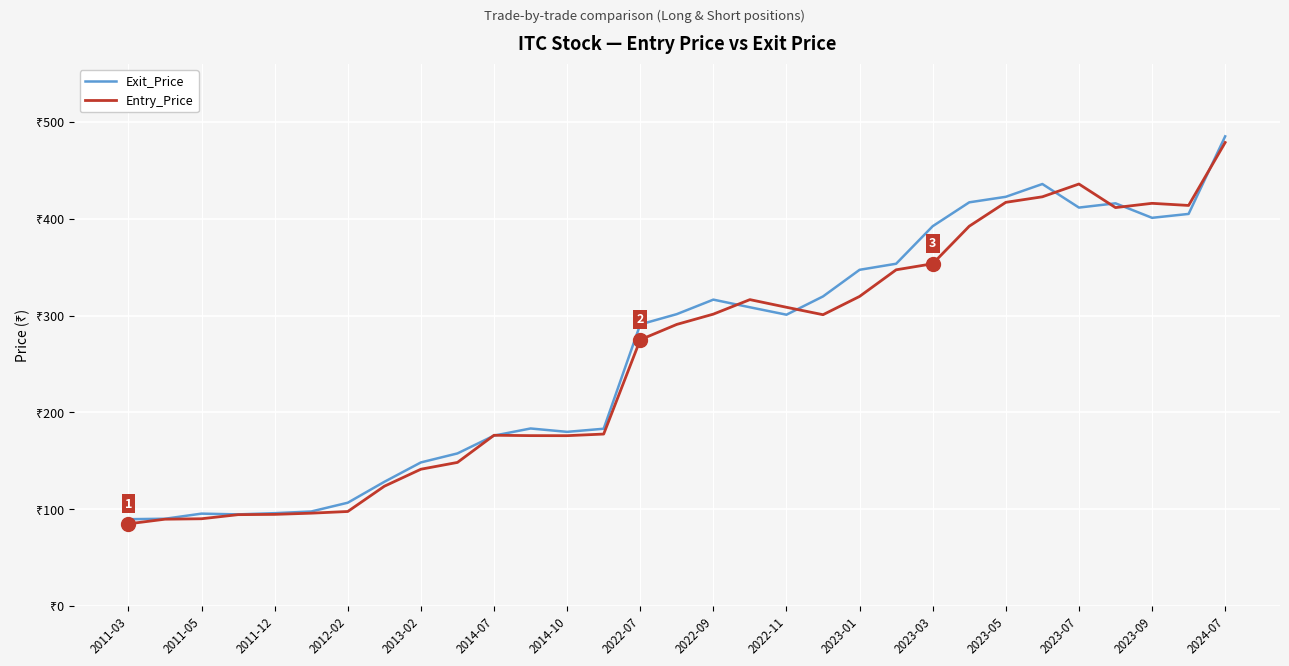

Is this an area chart (filled region under the line)?

No